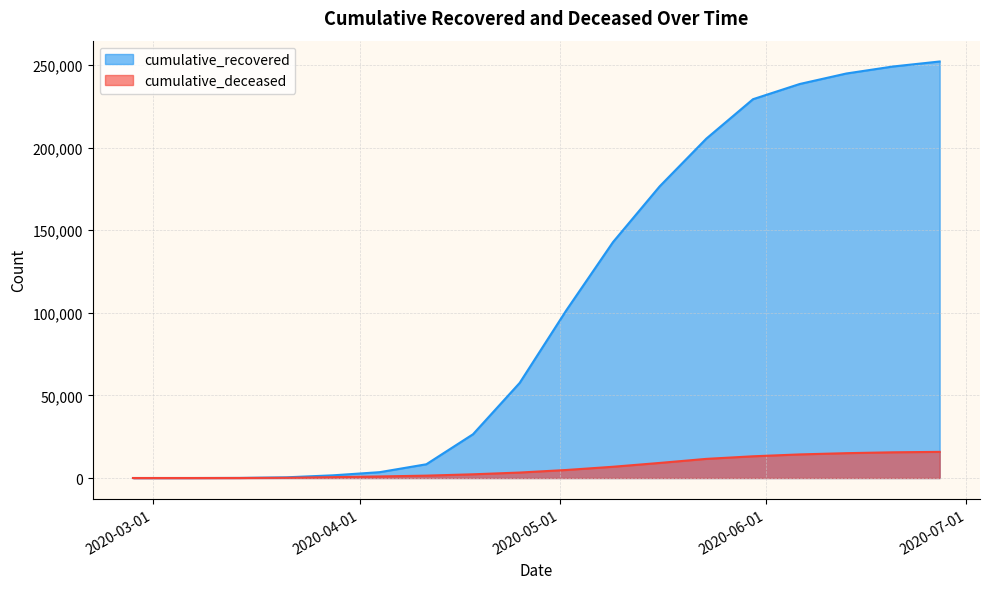

List the series in order of their overall mean, lowest first.

cumulative_deceased, cumulative_recovered